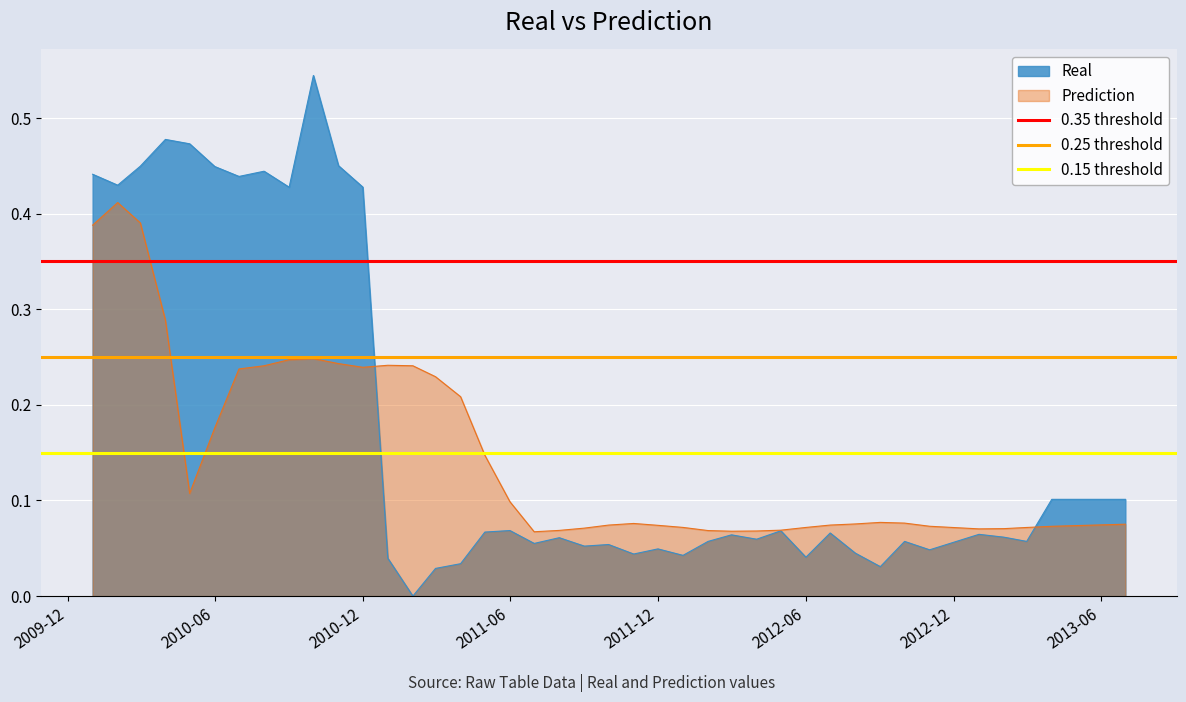

How many lines are shown in the chart?

3